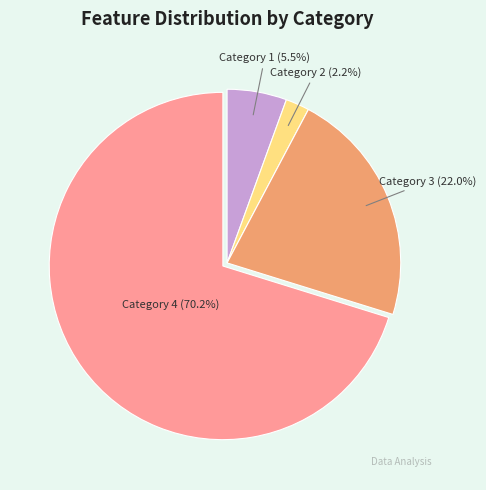

Is there any slice that represents more than half of the pie?

Yes